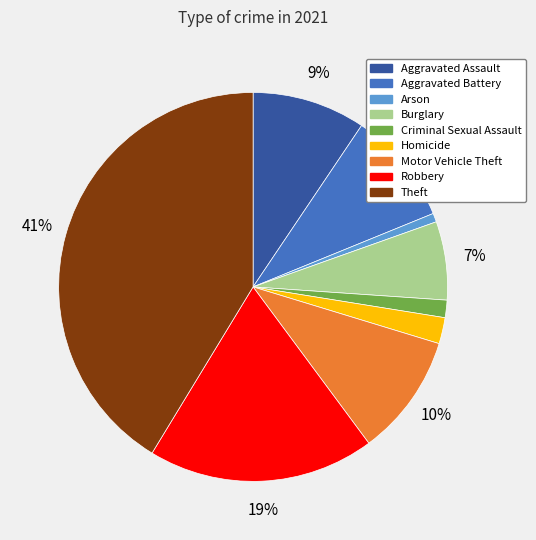

What is the ratio of the value at Motor Vehicle Theft to the value at Aggravated Battery?

1.1